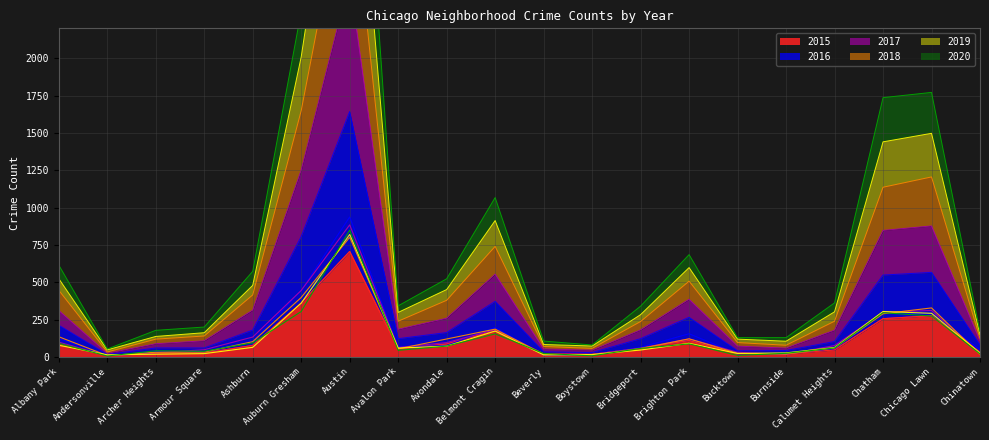

The 2018 series shows 289 at Chatham. True or false?

True